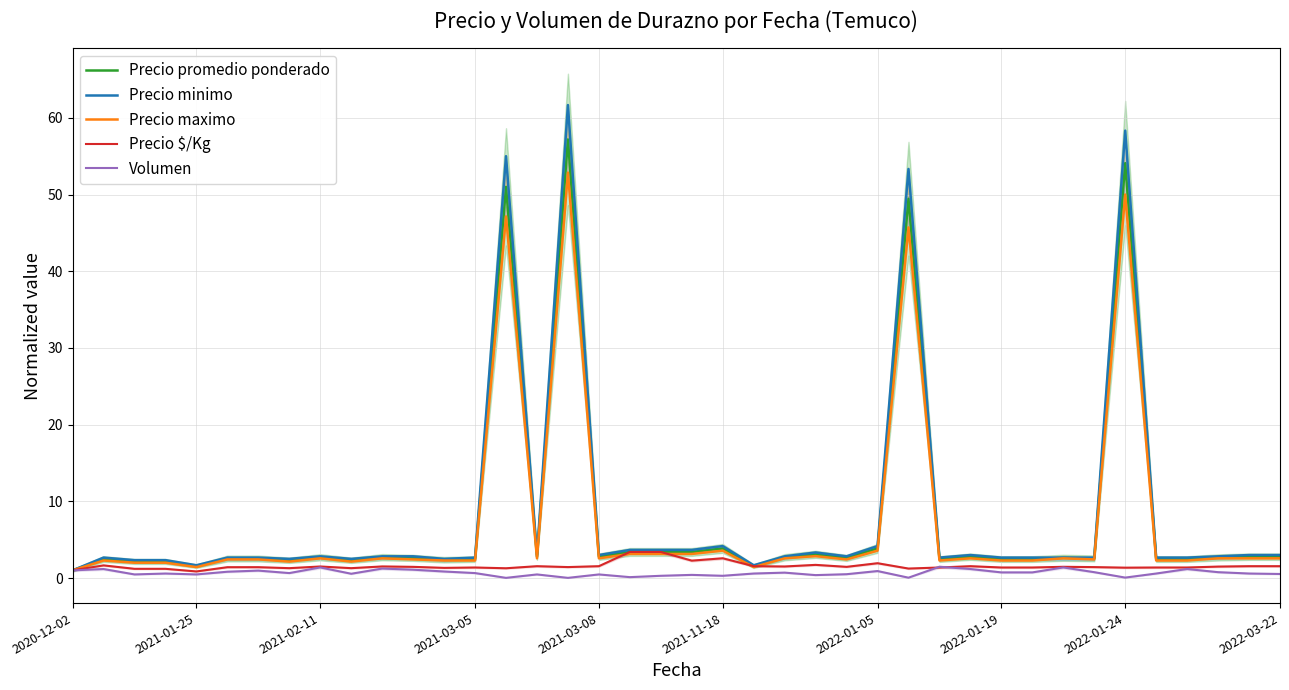

Count the number of data series in this chart.

5